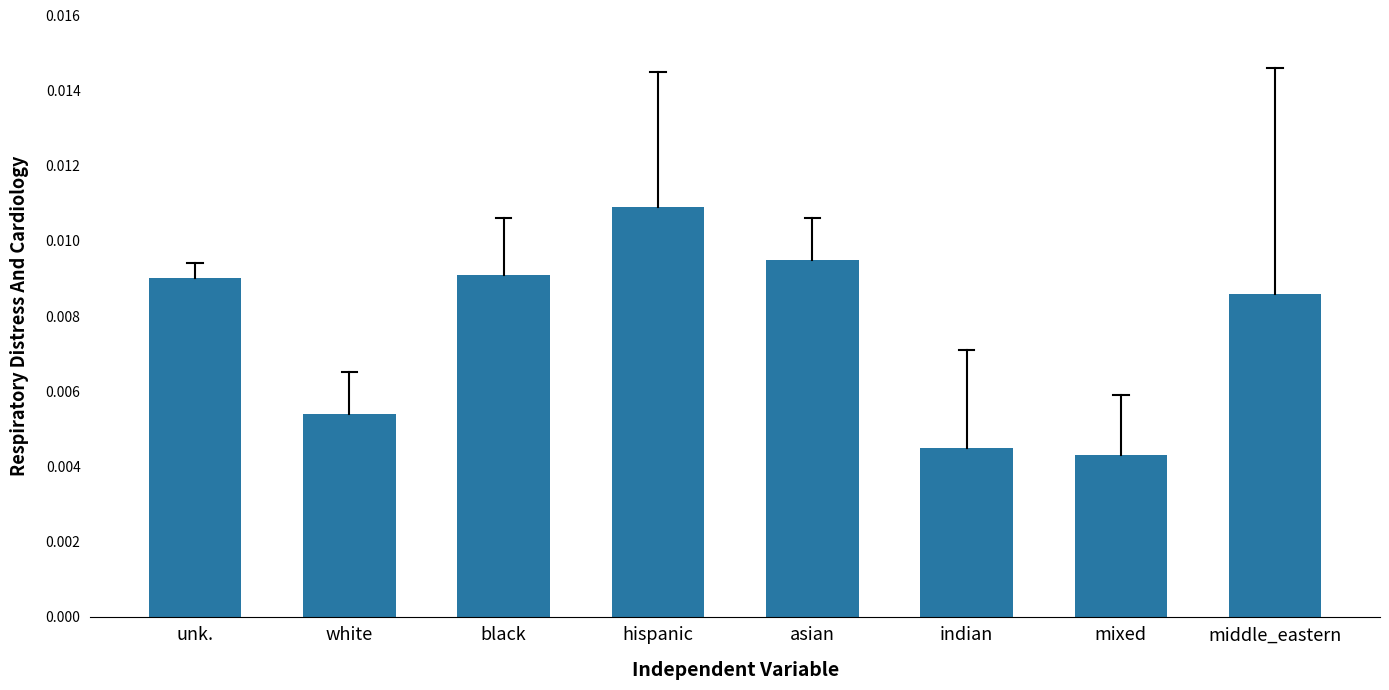

Which label corresponds to the largest value in the chart?

hispanic